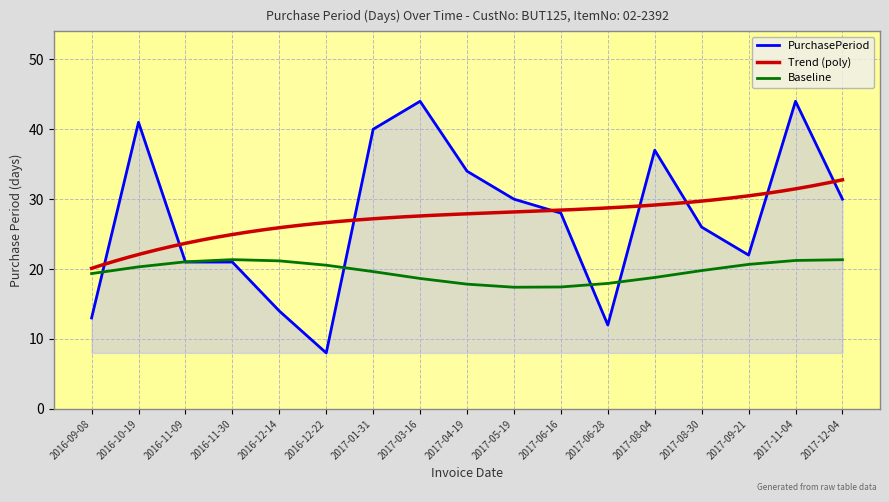

What is the change in value from 2016-11-09 to 2017-08-30?

+5